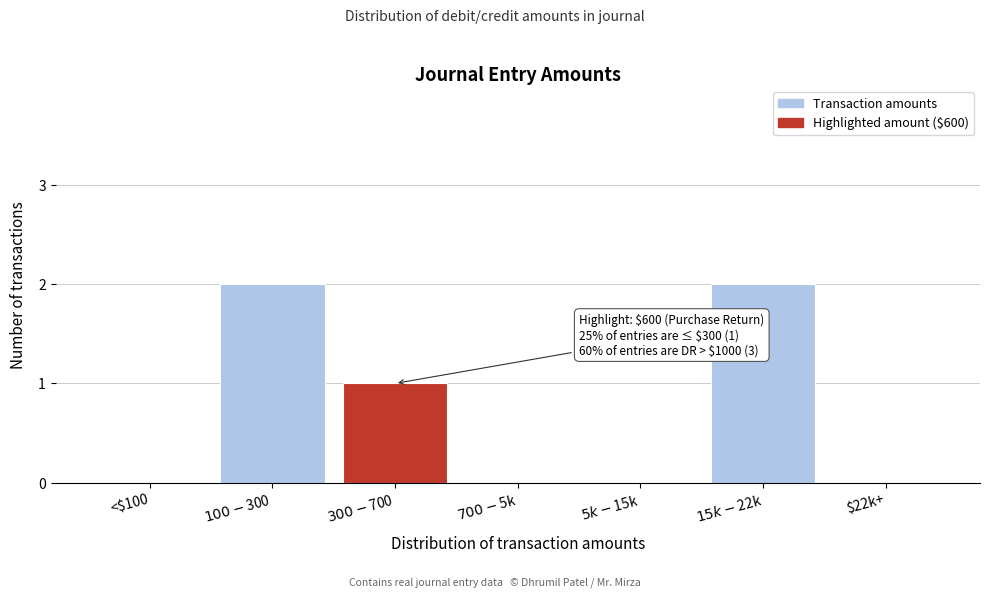

What is the sum of all values?

5